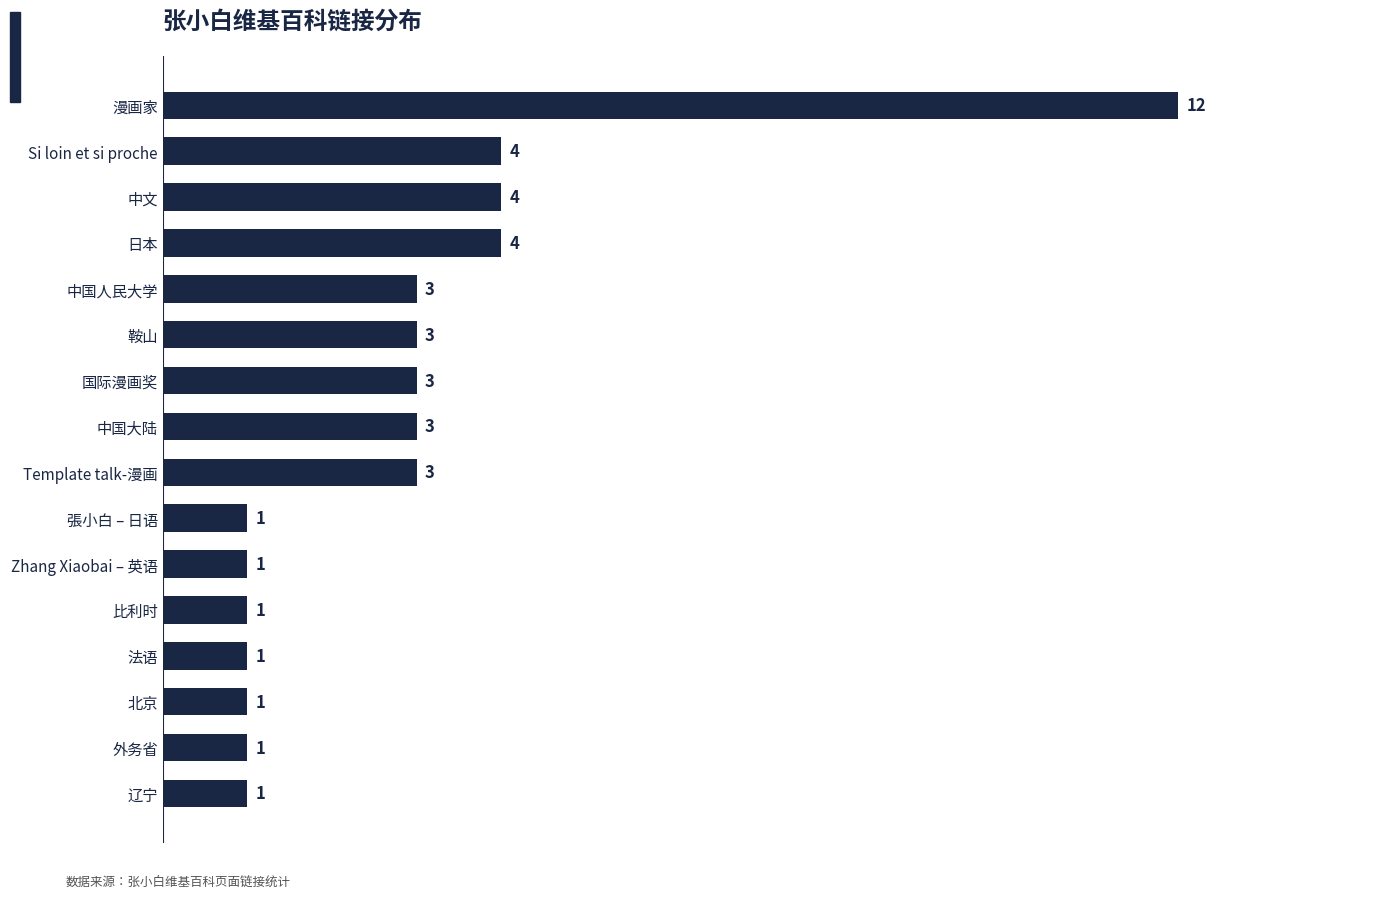

How many values are below 3?

7